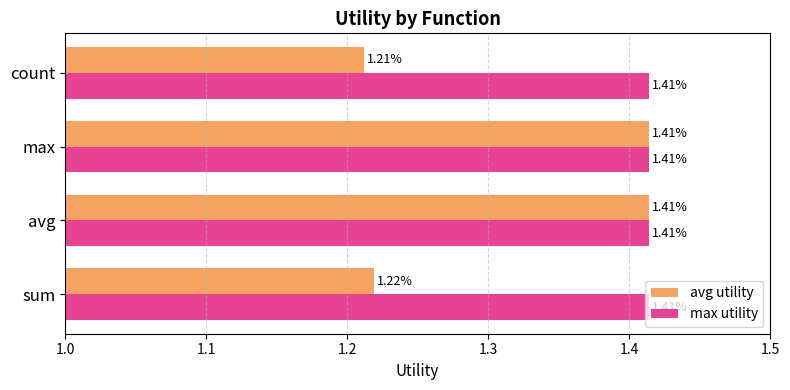

Which series has the largest range (max minus min)?

avg utility